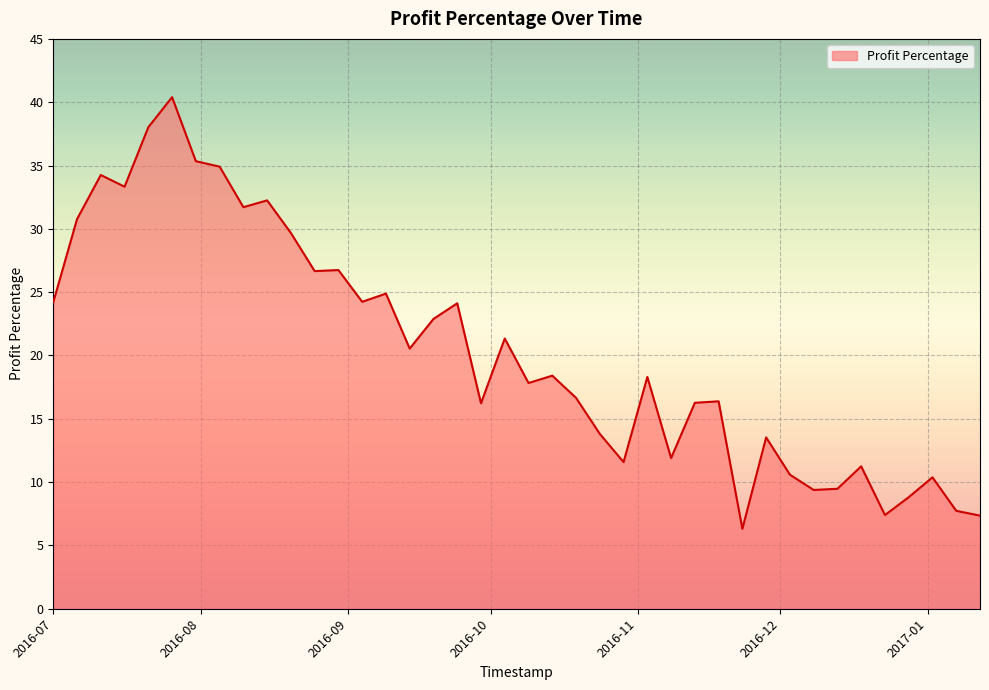

Does the chart display data point markers on the line(s)?

No